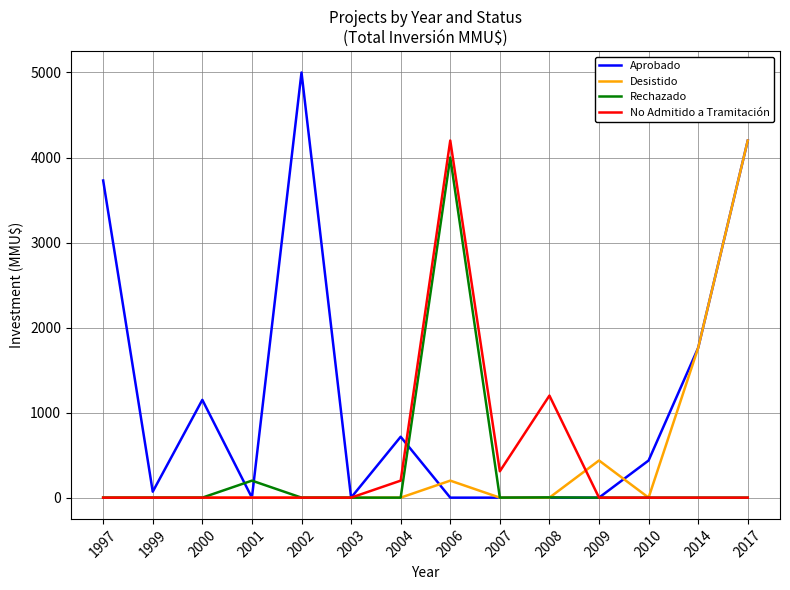

What is the highest value of the Rechazado series?

4000